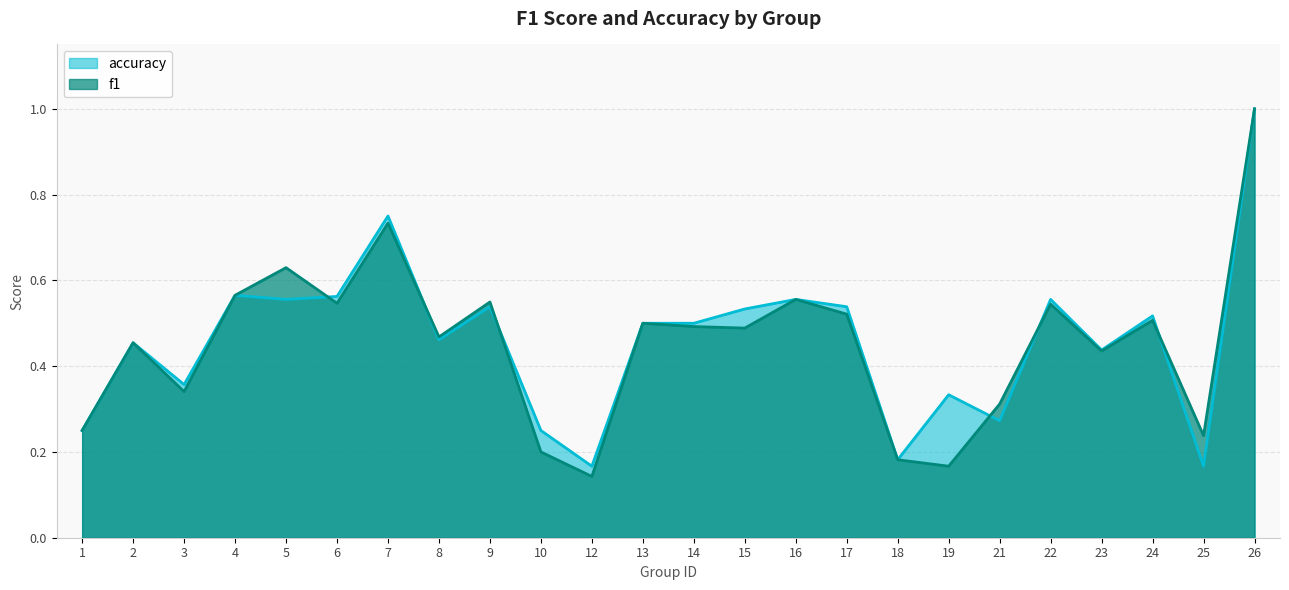

Reading right to left, what are all the values shown in this chart?

f1: 26=1.0	25=0.2	24=0.5	23=0.4	22=0.5	21=0.3	19=0.2	18=0.2	17=0.5	16=0.6	15=0.5	14=0.5	13=0.5	12=0.1	10=0.2	9=0.5	8=0.5	7=0.7	6=0.5	5=0.6	4=0.6	3=0.3	2=0.5	1=0.2
accuracy: 26=1.0	25=0.2	24=0.5	23=0.4	22=0.6	21=0.3	19=0.3	18=0.2	17=0.5	16=0.6	15=0.5	14=0.5	13=0.5	12=0.2	10=0.2	9=0.5	8=0.5	7=0.8	6=0.6	5=0.6	4=0.6	3=0.4	2=0.5	1=0.2